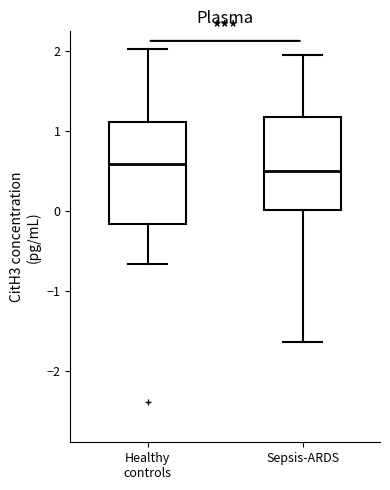

Reading left to right, transcribe this box plot: for each box, give where its median line is, the range the box spans, and where its two whiskers end, as read against the y-axis. The values are not printed on the chart, so give them approximately, as read against the axis.

Healthy controls: median 0.6, box -0.2 to 1.1, whiskers -0.7 to 2.0
Sepsis-ARDS: median 0.5, box 0.0 to 1.2, whiskers -1.6 to 2.0